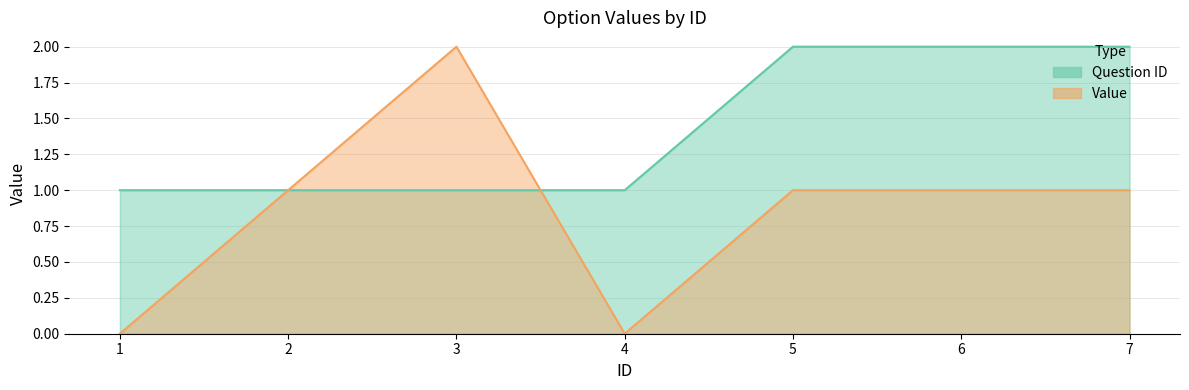

At how many categories does at least one series exceed 0?

7